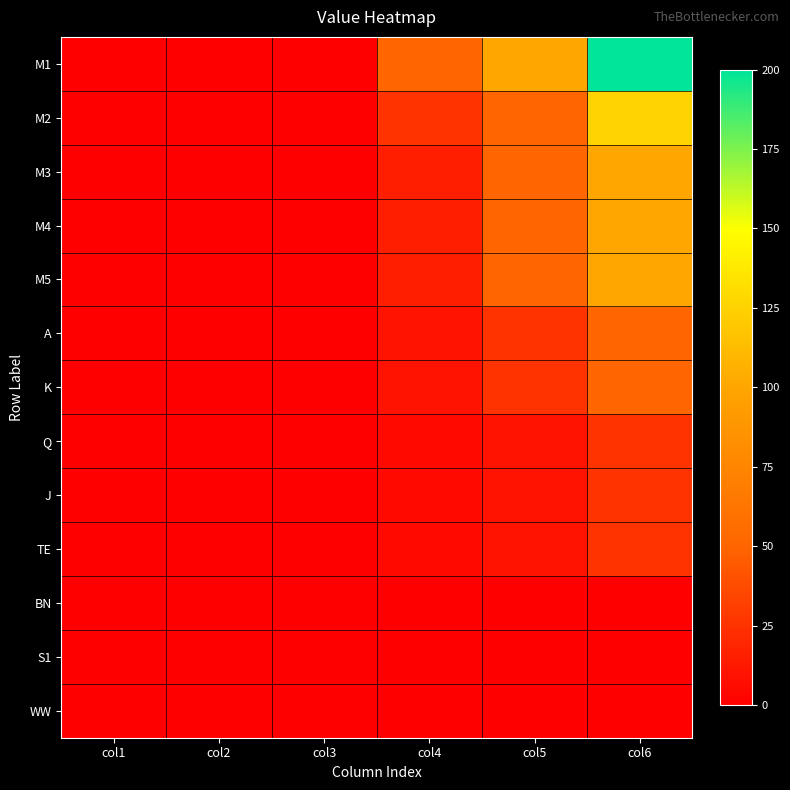

Which series has the largest total across all categories?

M1